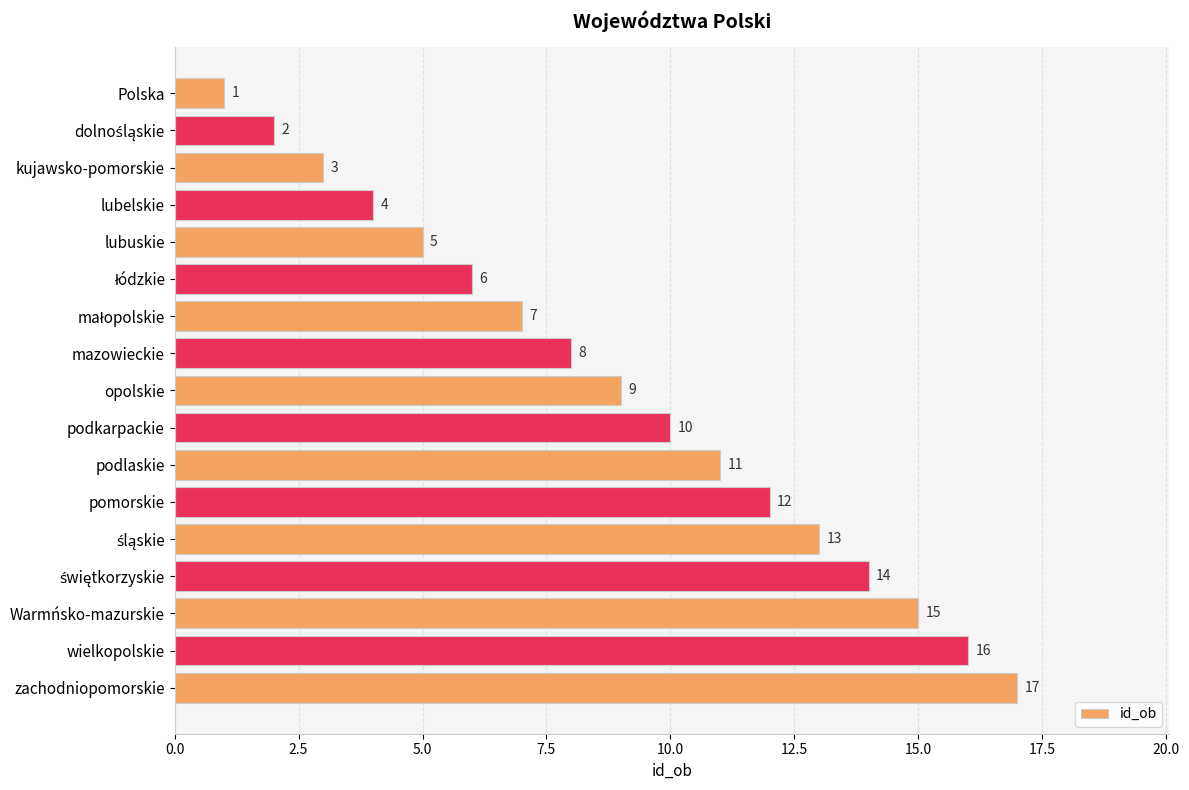

Approximately how many times larger is the value at Warmńsko-mazurskie compared to kujawsko-pomorskie?

5.0